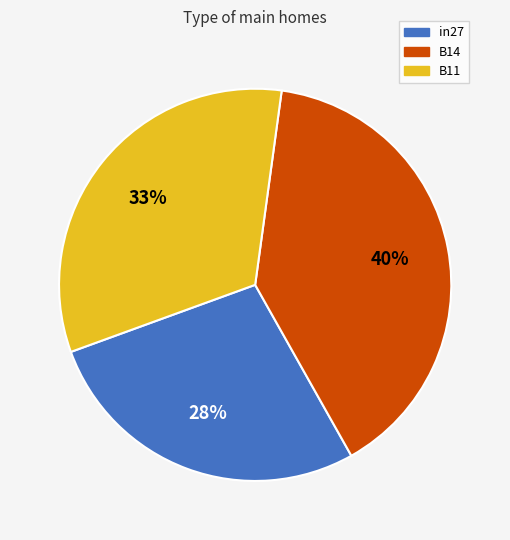

To the nearest percent, what percentage of the pie is in27?

28%